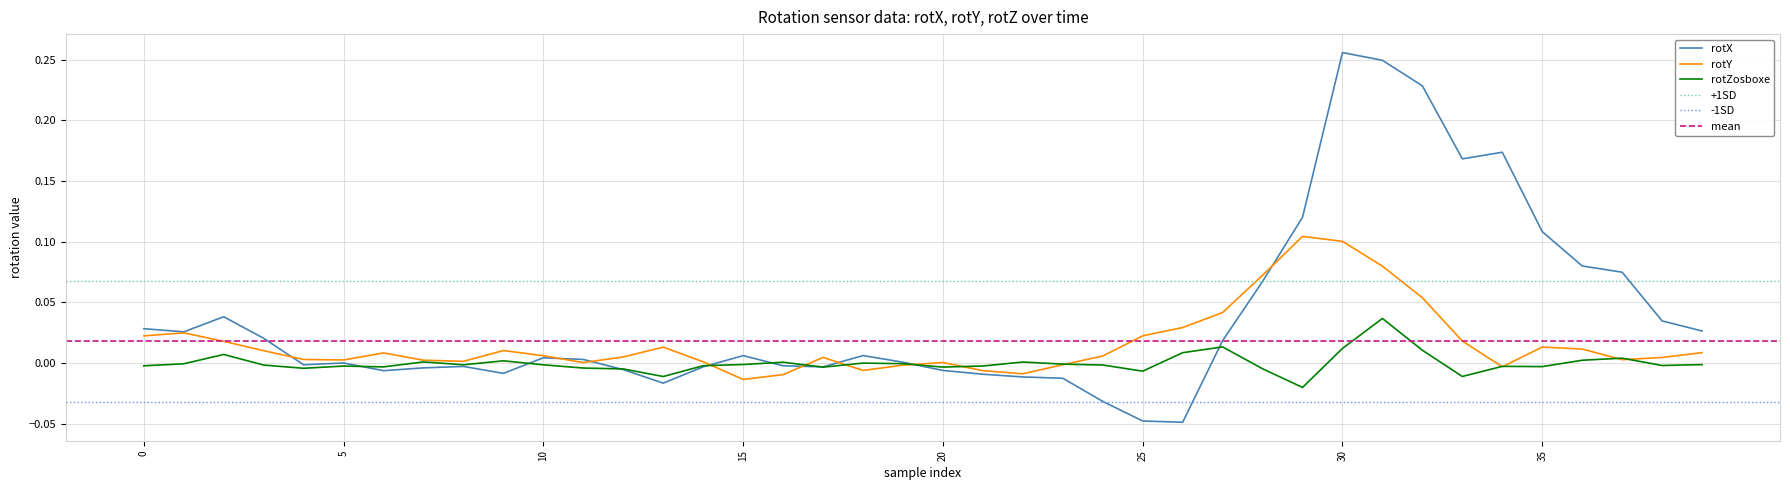

Does the chart display data point markers on the line(s)?

No